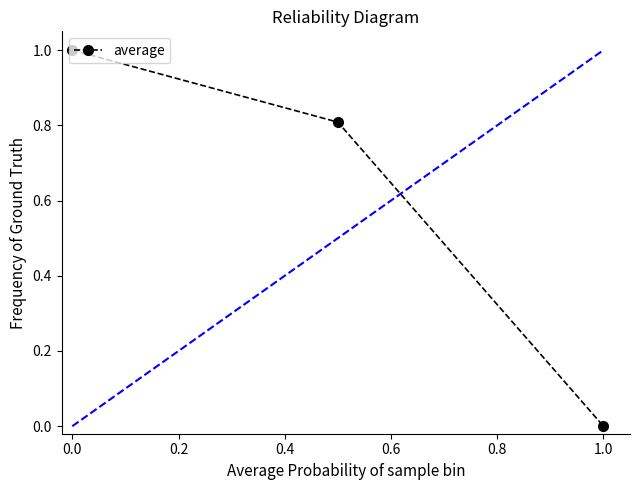

What is the maximum value shown in the chart?

1.0